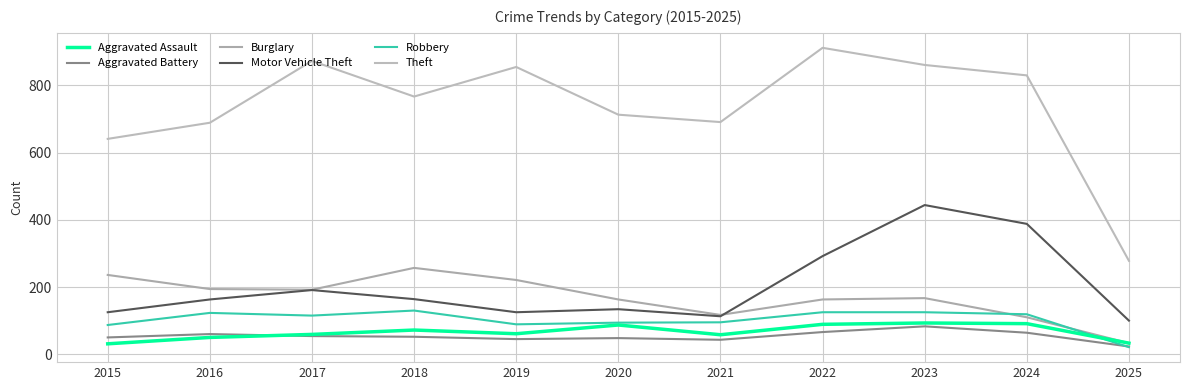

At how many categories does at least one series exceed 506?

10